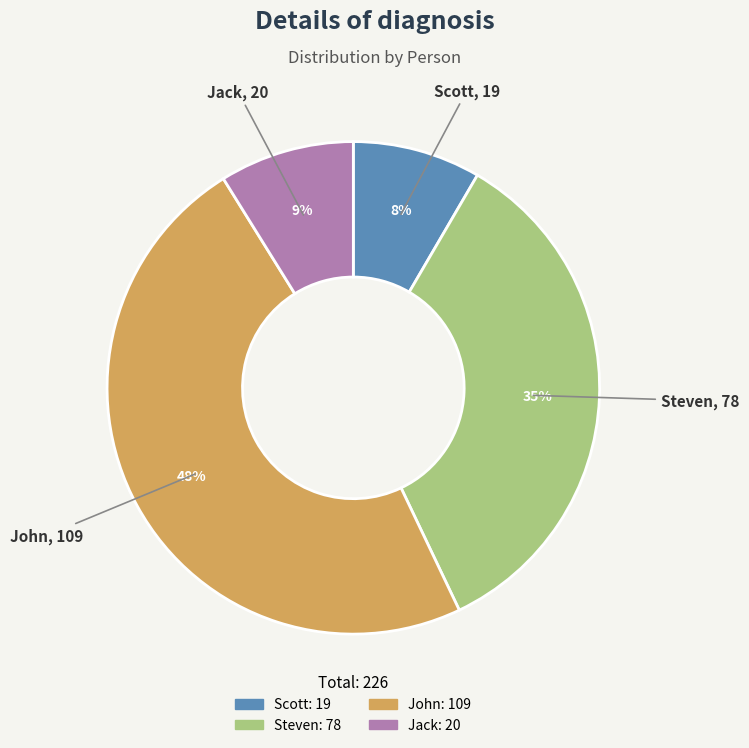

Combined, do Scott and John account for over 50%?

Yes